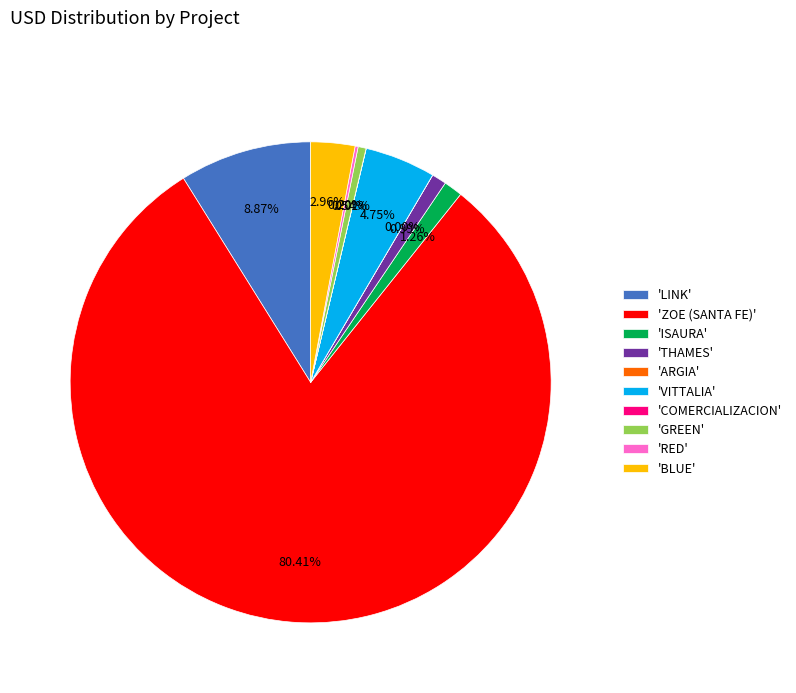

Which category has the biggest portion of the pie?

'ZOE (SANTA FE)'